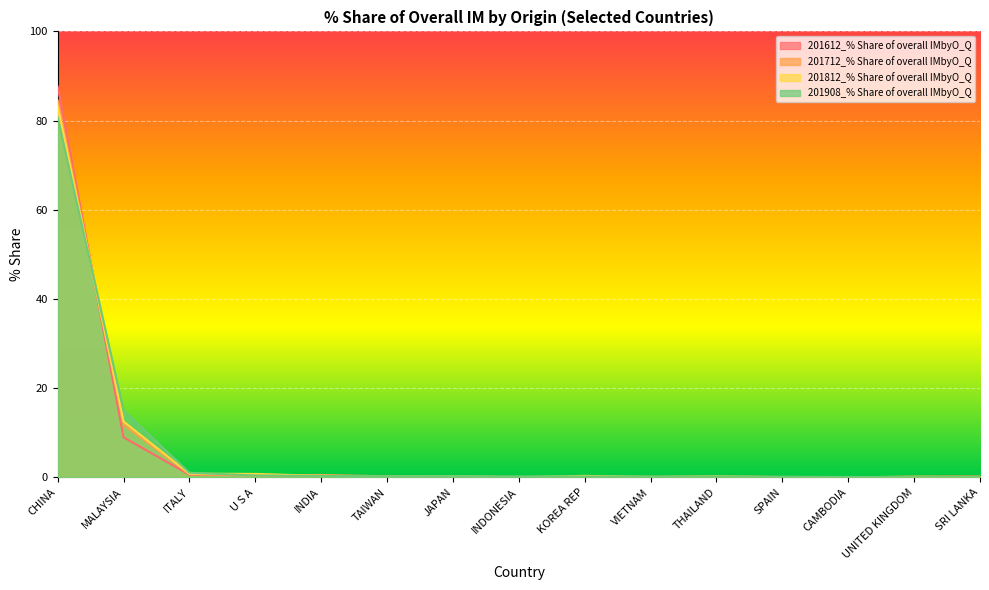

Between CAMBODIA and VIETNAM, which is larger?

VIETNAM